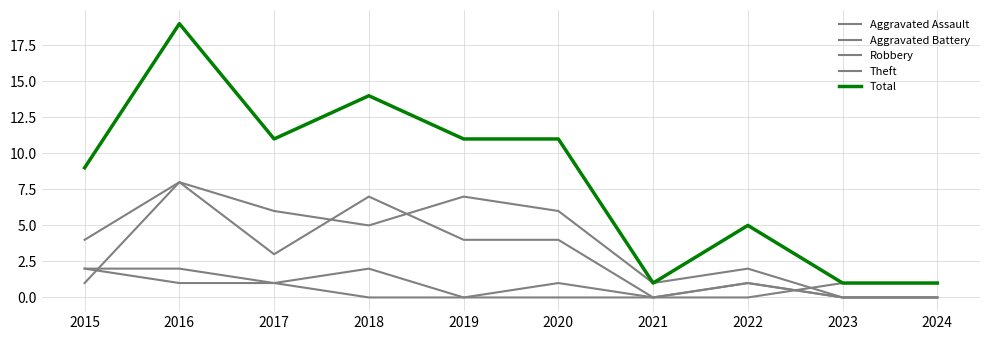

In Aggravated Assault, how many points are lower than both neighbors (excluding endpoints)?

2